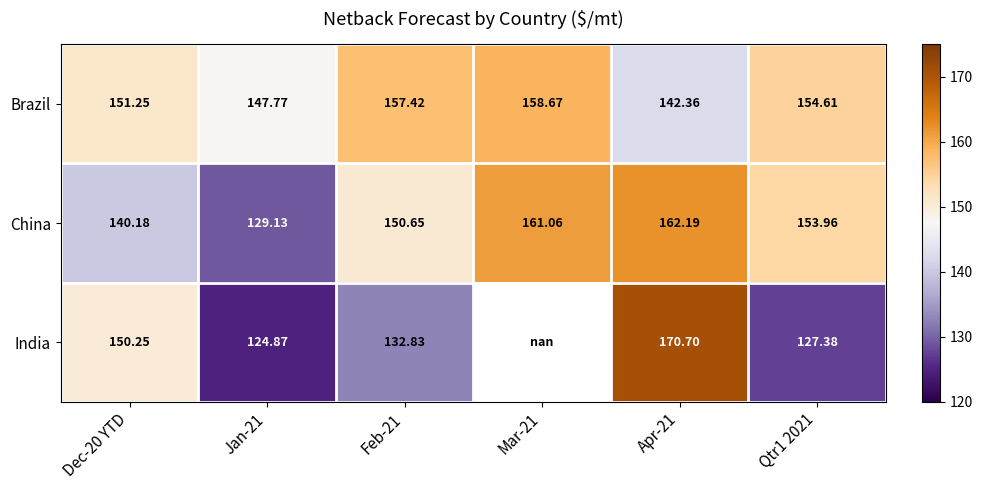

At which label does China reach its minimum?

Jan-21